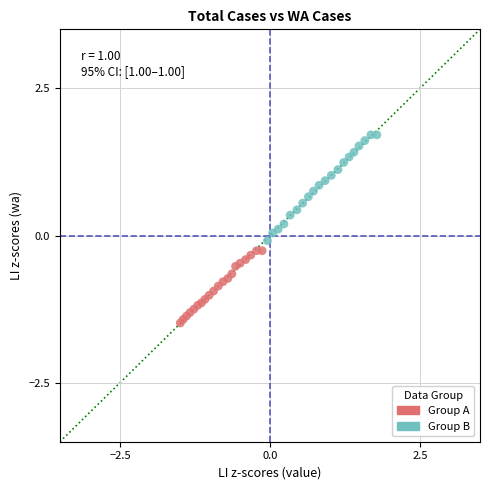

What are all the series names shown in the legend?

Group A, Group B